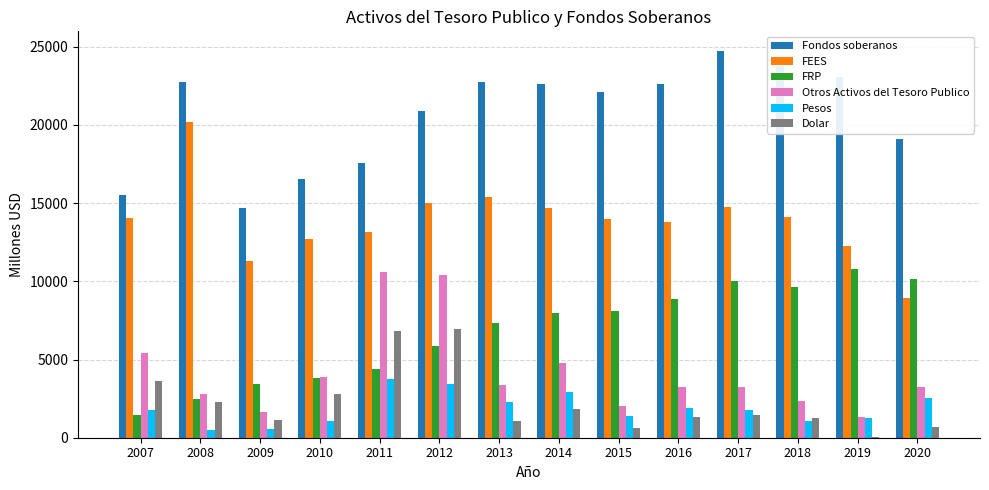

What is the sum of all Dolar values?

31940